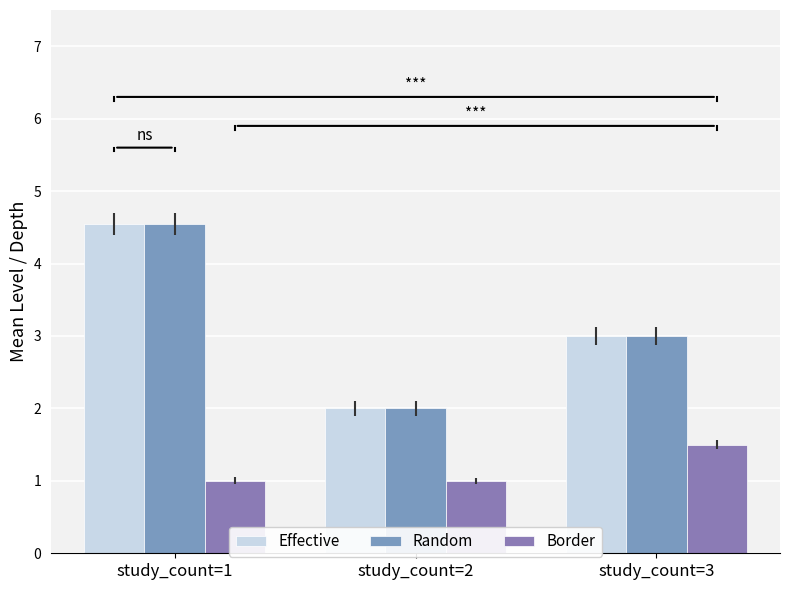

What is the value of the Effective bar at the 2nd from the left?

2.0